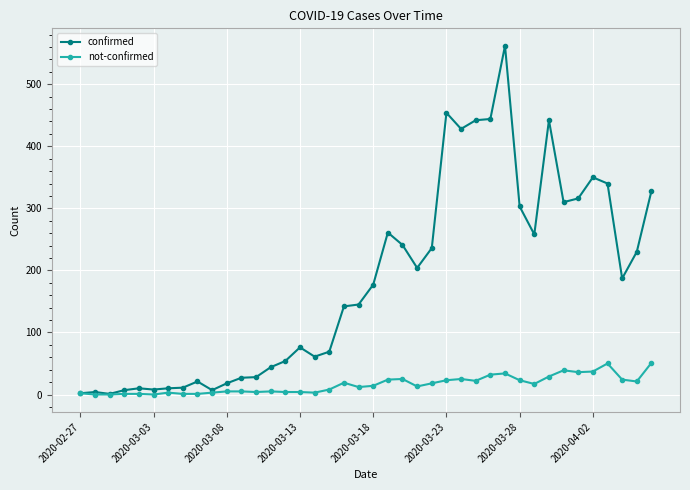

Is this an area chart (filled region under the line)?

No